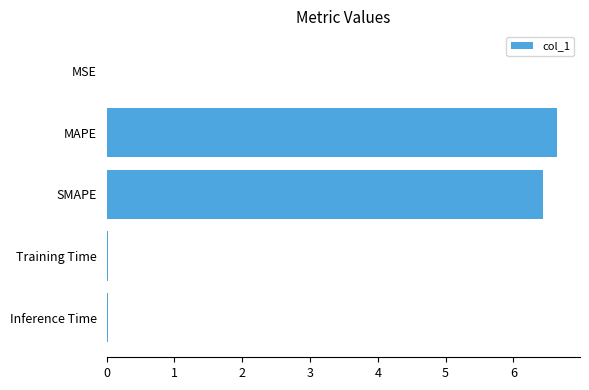

What is the approximate value at SMAPE?

6.4